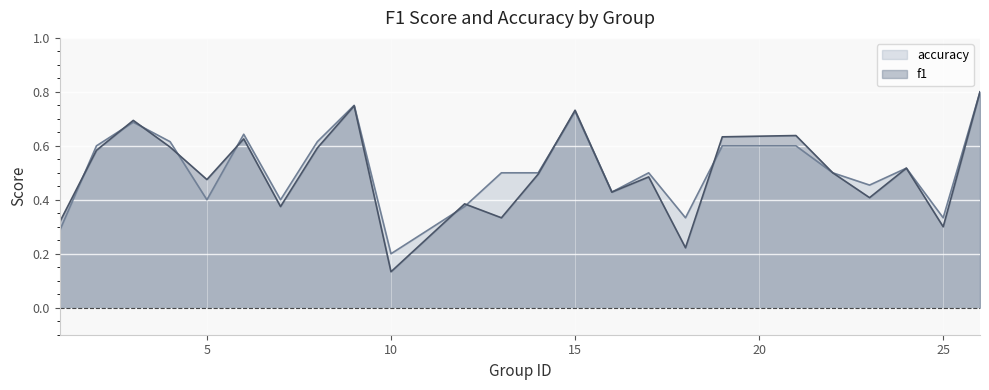

What is the difference between the accuracy values at 6 and 17?

0.1